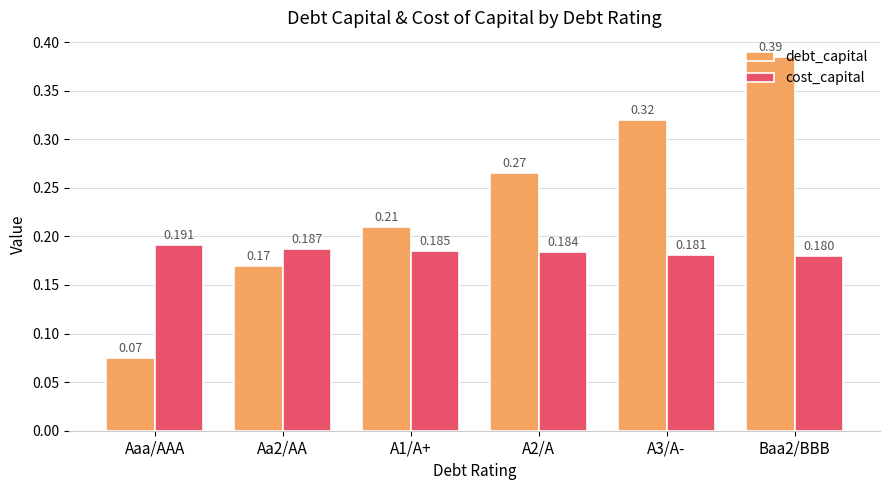

What is the label of the 2nd bar from the left?

Aa2/AA